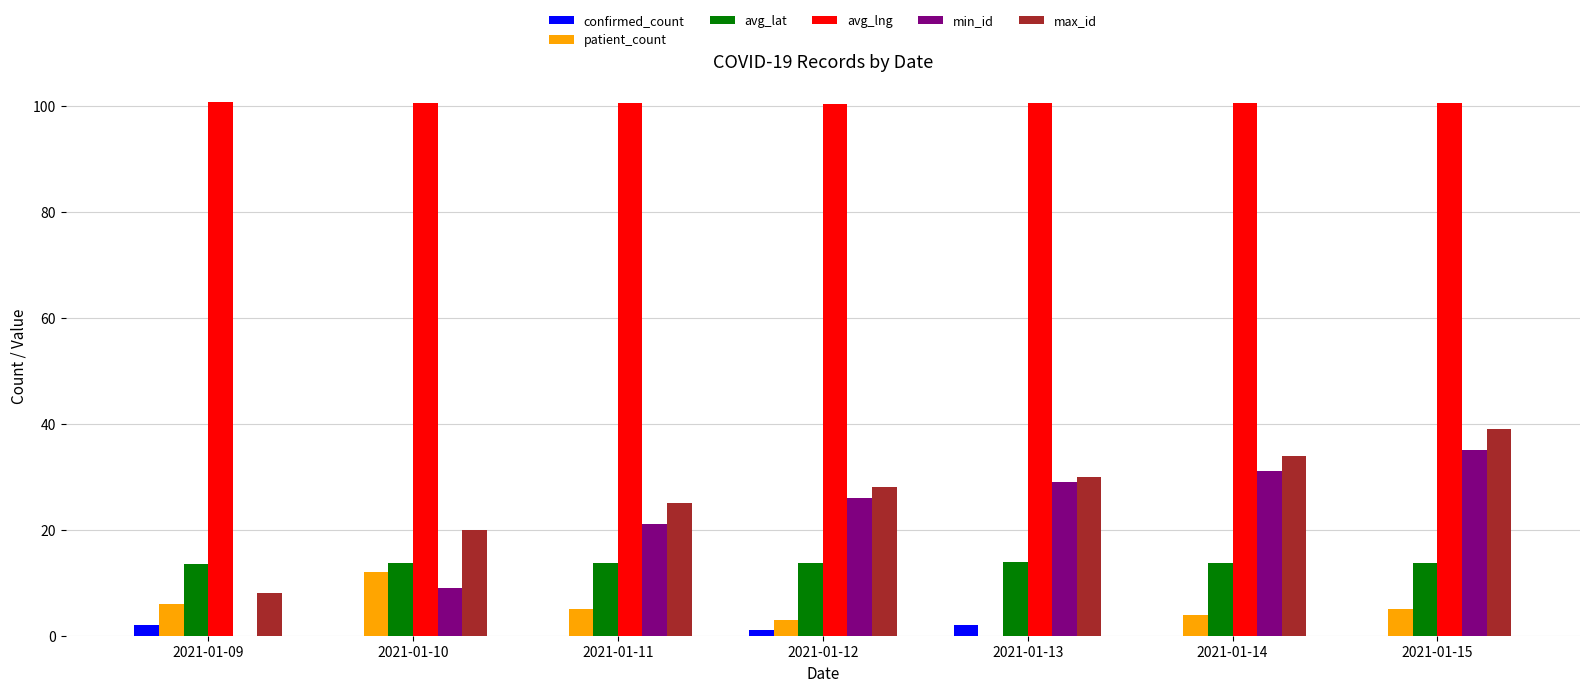

What is the sum of all avg_lng values?

703.8